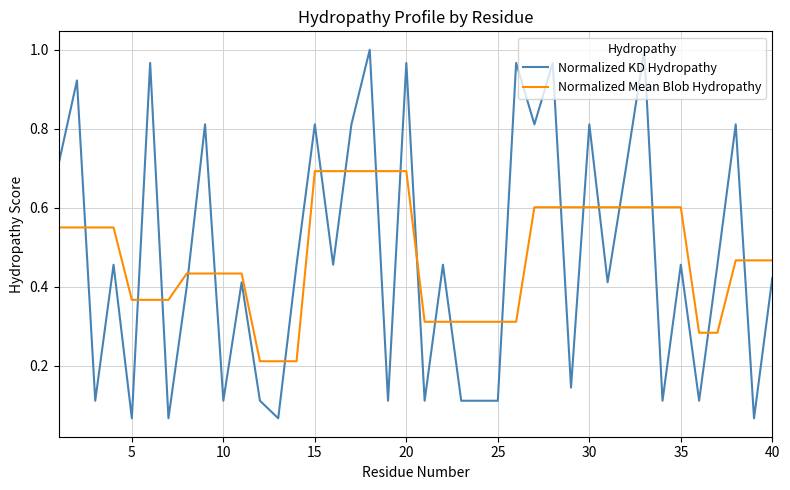

How many intersections are there between Normalized KD Hydropathy and Normalized Mean Blob Hydropathy?

21